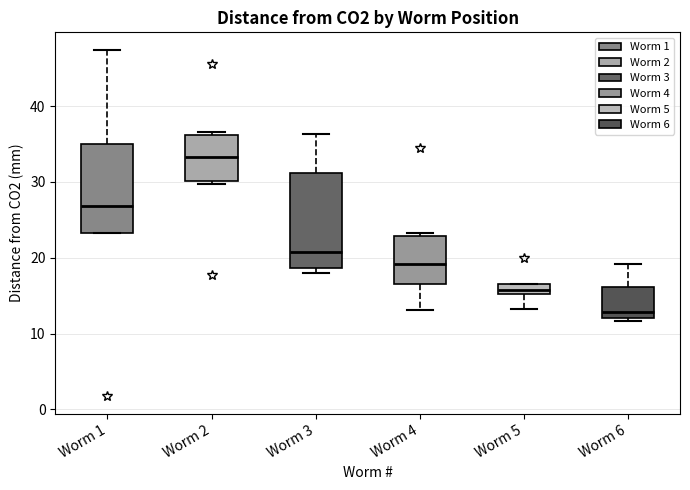

Which box has the highest median line?

Worm 2